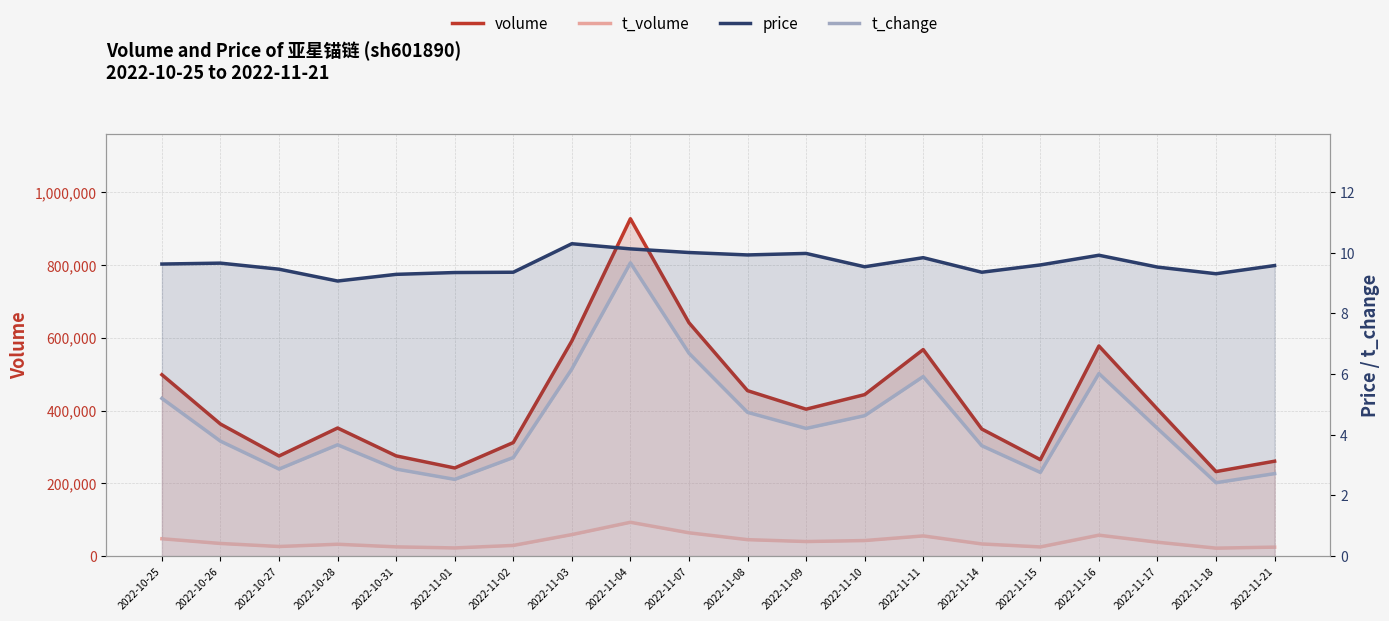

Rank the series by their maximum value, from highest to lowest.

volume, t_volume, price, t_change